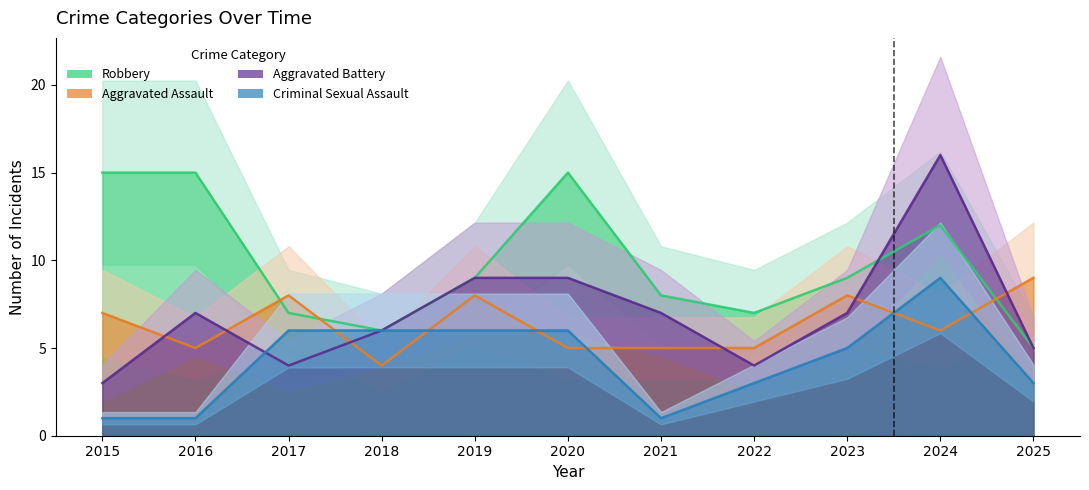

Is this an area chart (filled region under the line)?

No